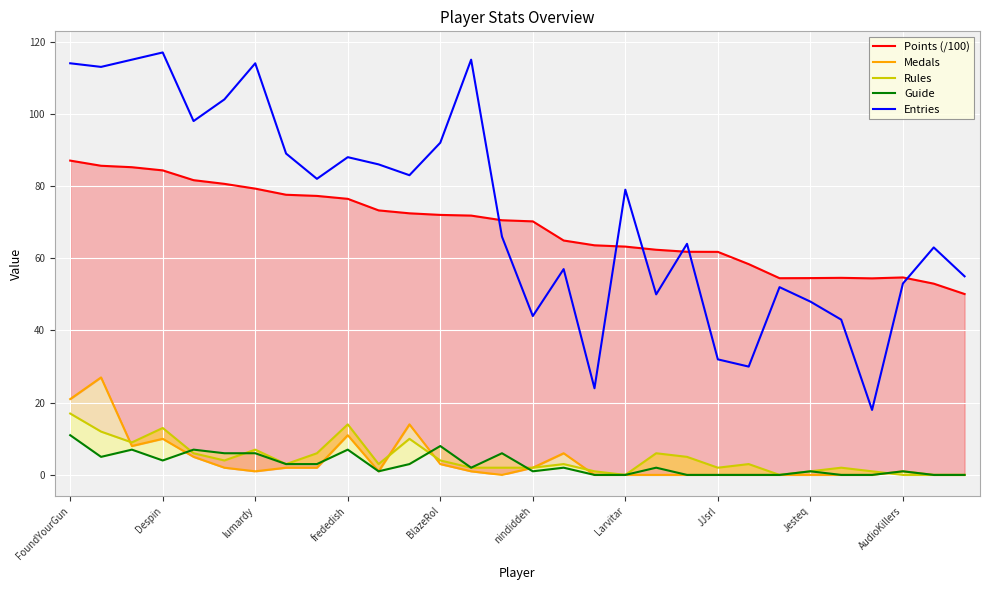

What position from the left is FoundYourGun?

1